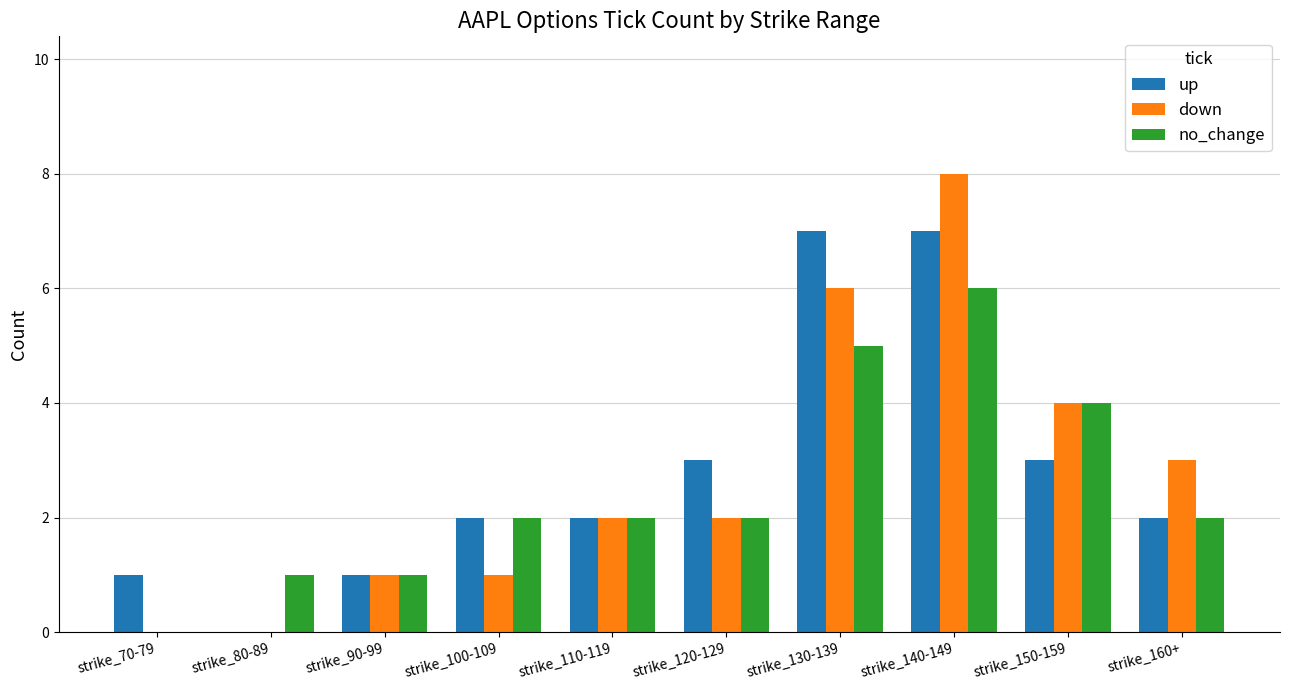

Which series has the largest total across all categories?

up